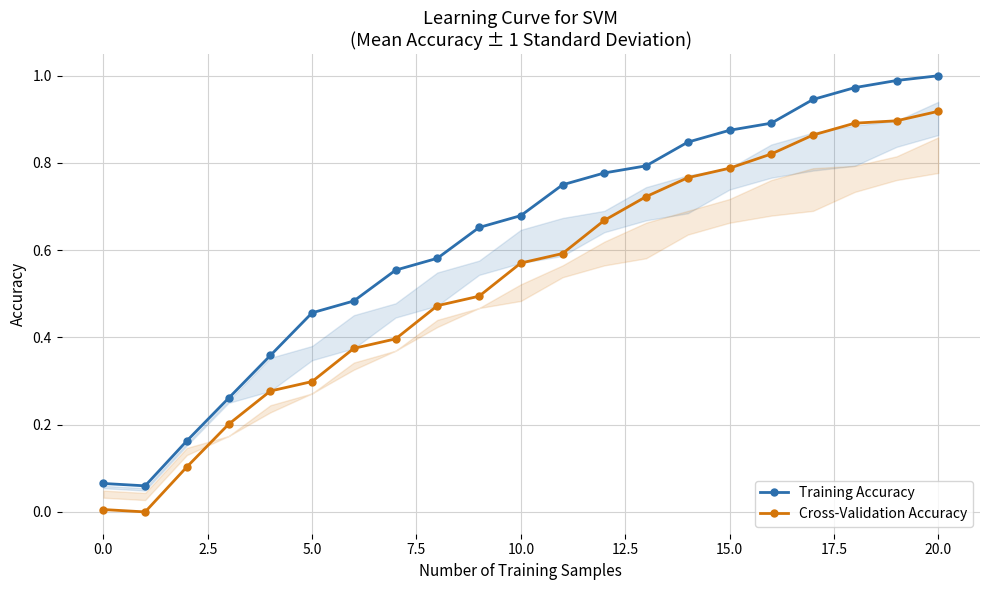

The value of Training Accuracy at 12 is 0.8. True or false?

True